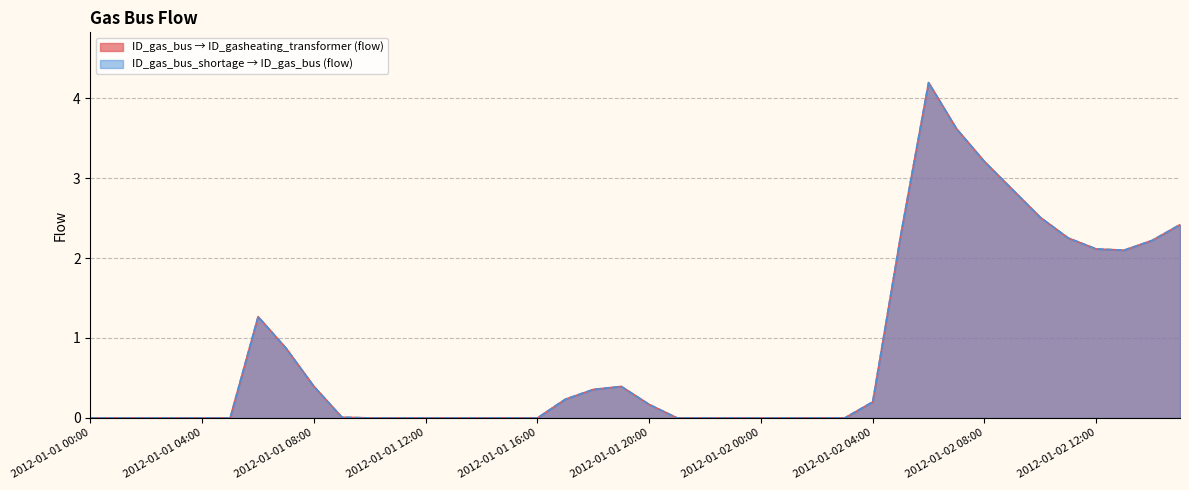

What is the label of the 21st point from the left?

2012-01-01 20:00